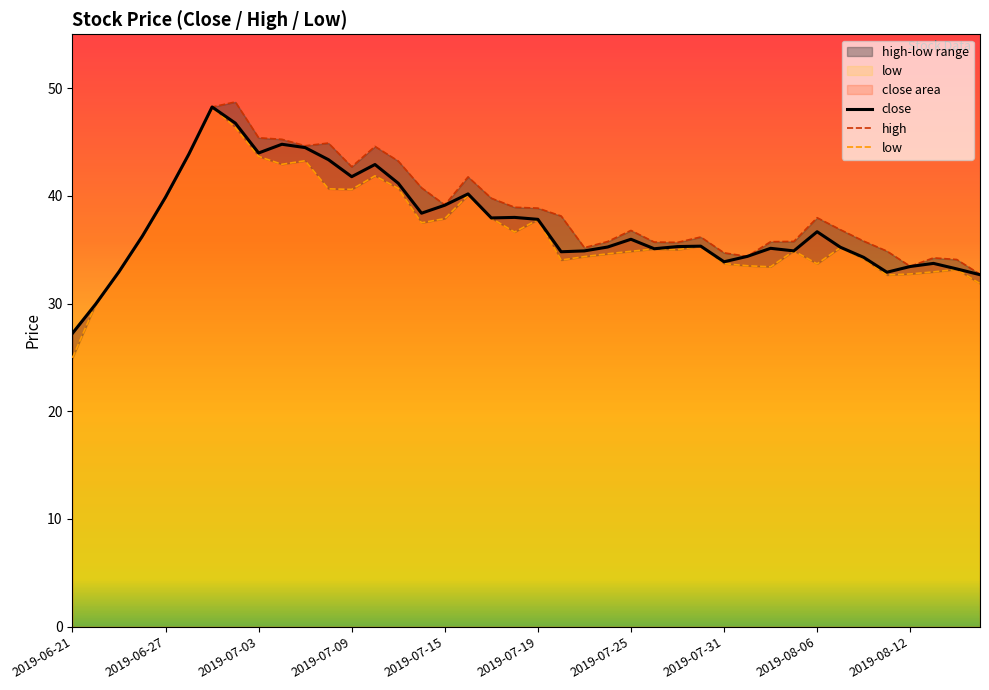

Reading right to left, transcribe all the data shown in this chart.

close: 32.7	33.2	33.7	33.4	32.9	34.3	35.2	36.7	34.9	35.1	34.4	33.9	35.3	35.3	35.1	36.0	35.2	34.9	34.8	37.8	38.0	38.0	40.2	39.1	38.4	41.2	42.9	41.8	43.4	44.5	44.8	44.0	46.8	48.2	43.9	39.9	36.2	33.0	30.0	27.2
high: 32.7	34.1	34.2	33.5	34.9	35.8	36.9	38.0	35.8	35.7	34.4	34.7	36.2	35.7	35.7	36.8	35.8	35.2	38.1	38.9	38.9	39.8	41.8	39.2	40.8	43.2	44.6	42.7	44.9	44.6	45.2	45.4	48.7	48.2	43.9	39.9	36.2	33.0	30.0	27.2
low: 31.9	33.2	32.9	32.8	32.6	34.1	35.2	33.7	34.9	33.4	33.5	33.7	35.3	35.0	35.1	34.9	34.6	34.4	34.0	37.8	36.6	37.9	40.1	37.9	37.5	40.7	41.9	40.6	40.6	43.3	42.9	43.7	46.3	48.2	43.9	39.9	36.2	33.0	30.0	25.0